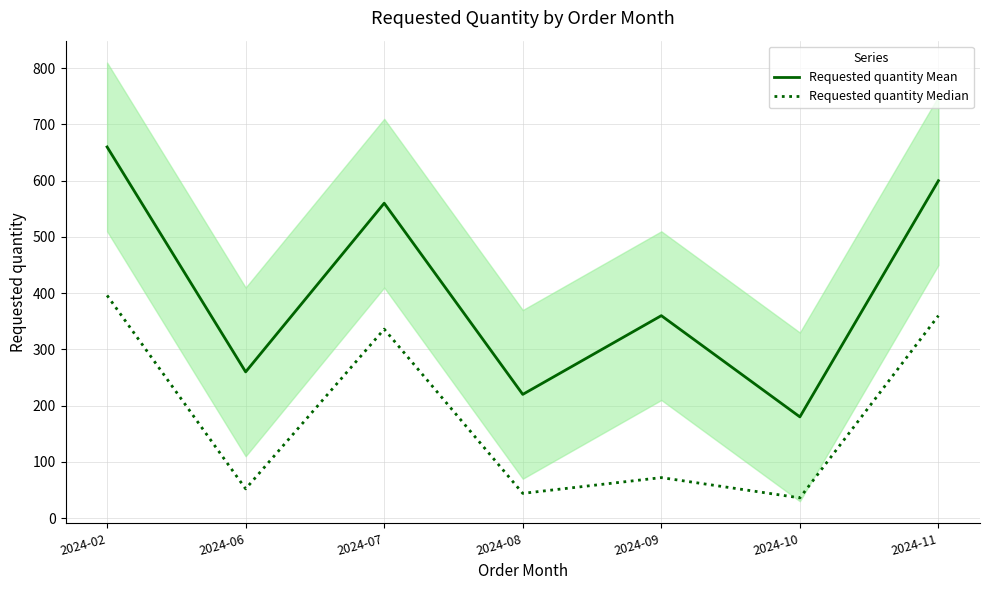

Where is Requested quantity Median nearest to the value 216?

2024-07